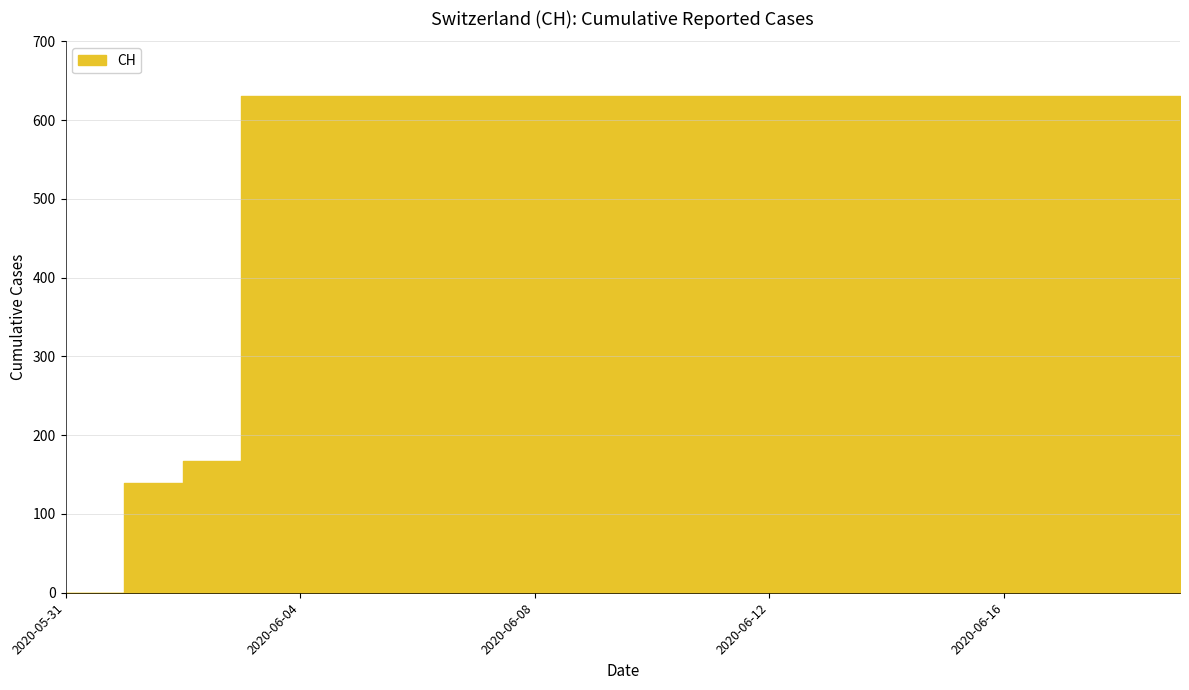

Rank the categories by value from highest to lowest.

2020-06-03, 2020-06-04, 2020-06-05, 2020-06-06, 2020-06-07, 2020-06-08, 2020-06-09, 2020-06-10, 2020-06-11, 2020-06-12, 2020-06-13, 2020-06-14, 2020-06-15, 2020-06-16, 2020-06-17, 2020-06-18, 2020-06-19, 2020-06-02, 2020-06-01, 2020-05-31